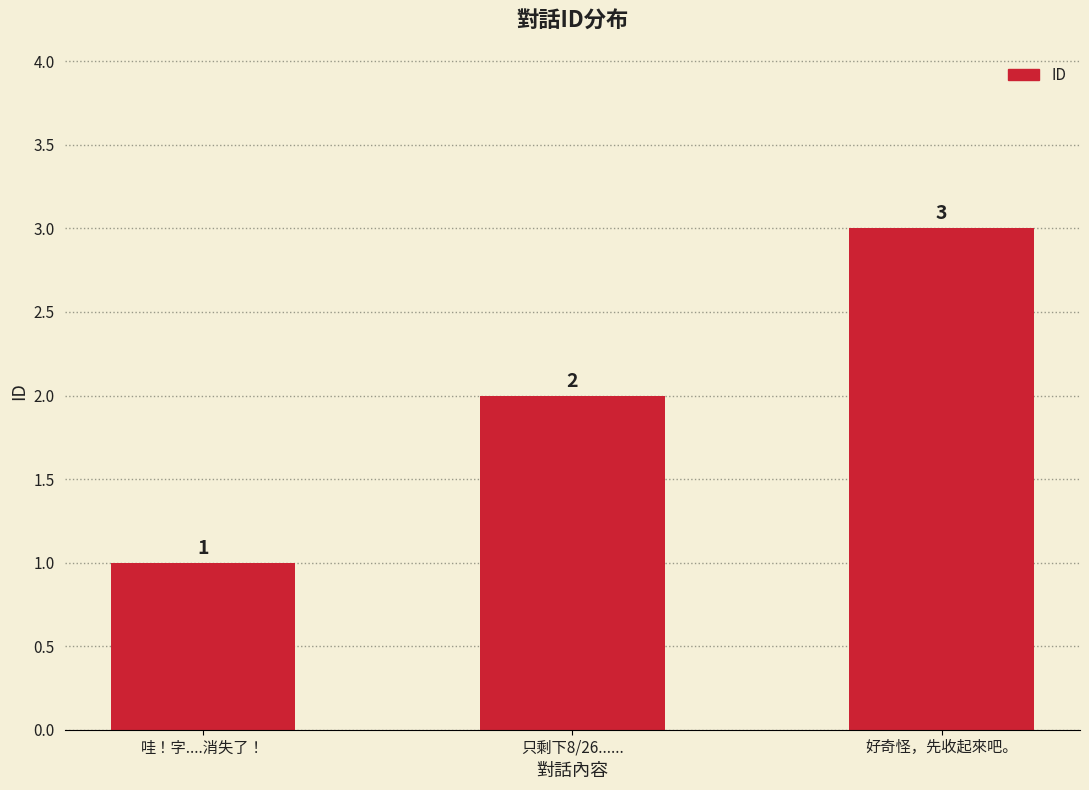

Reading left to right, transcribe all the data shown in this chart.

1	2	3